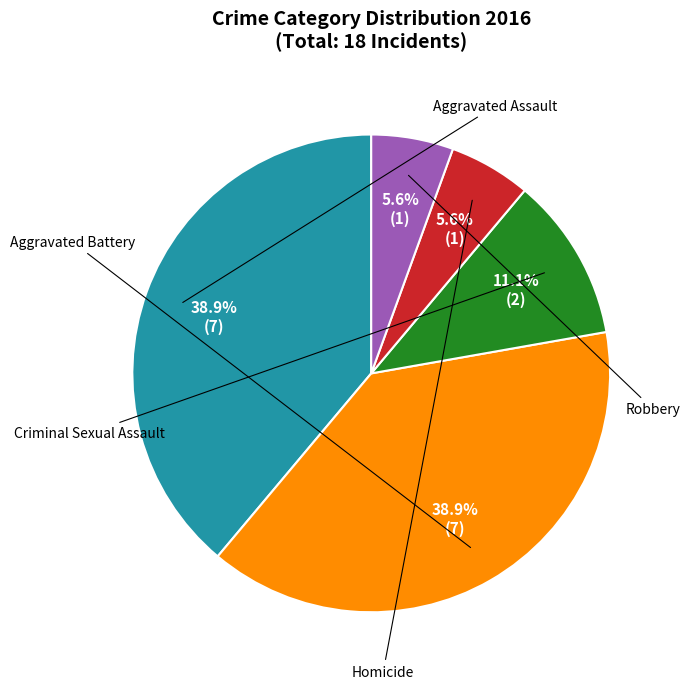

Is there a majority slice in this chart?

No